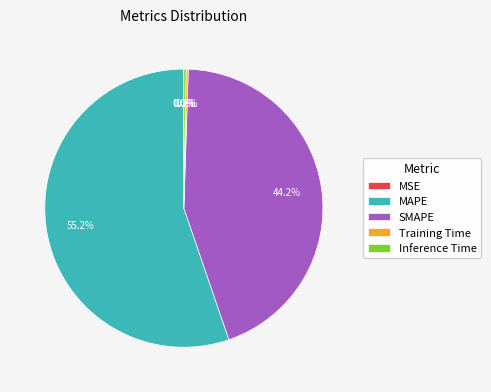

Between MAPE and SMAPE, which is larger?

MAPE